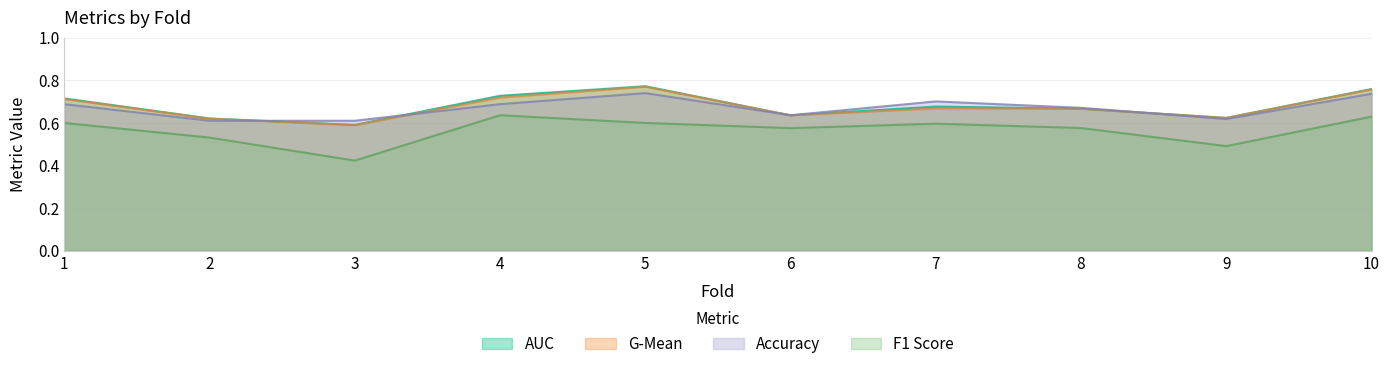

Does the chart display data point markers on the line(s)?

No